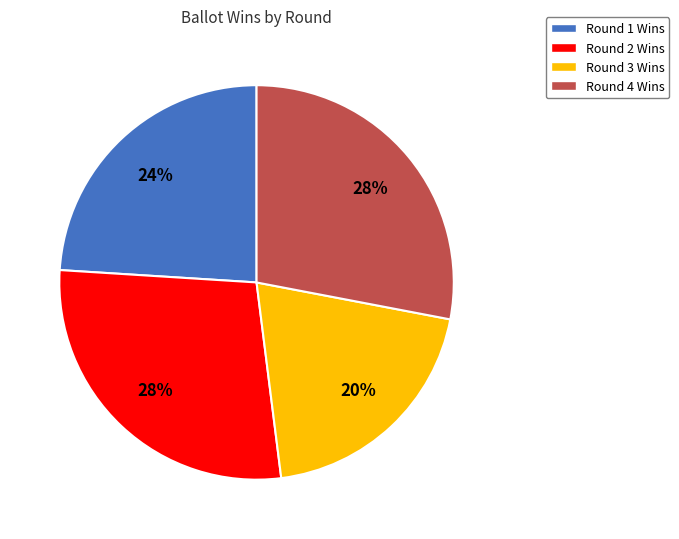

Do Round 3 Wins and Round 1 Wins together represent more than half of the pie?

No